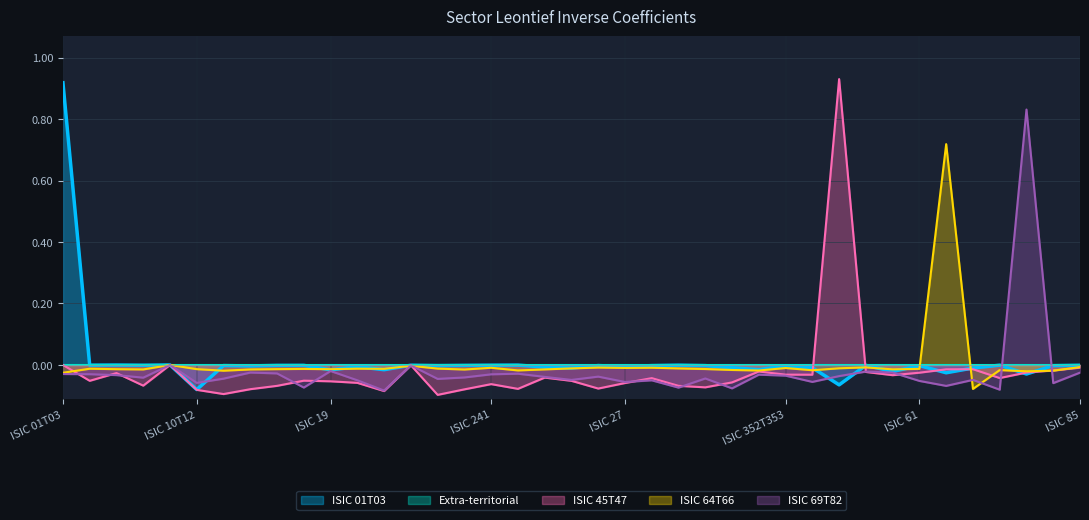

What is the label of the 7th point from the right?

ISIC 61